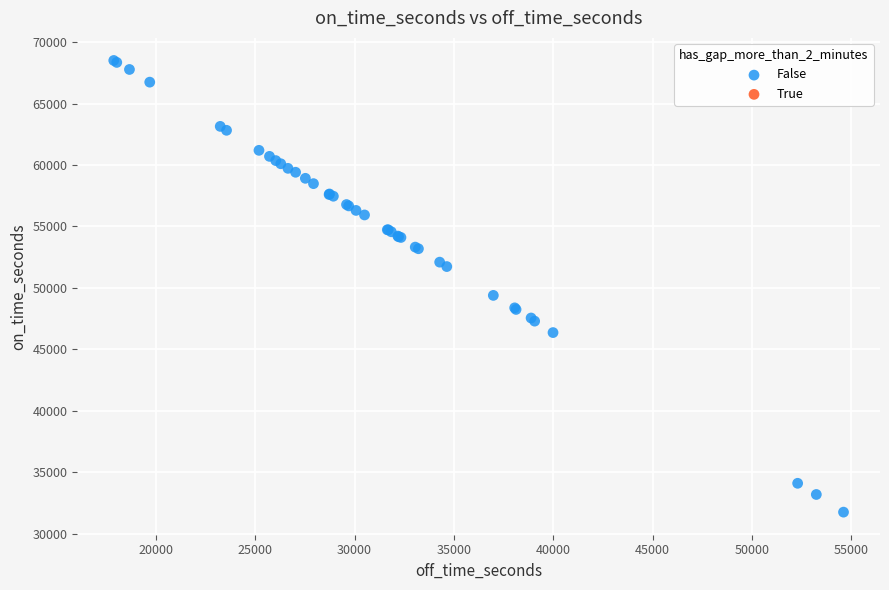

What Y value in the scatter plot is closest to 50132?

49393